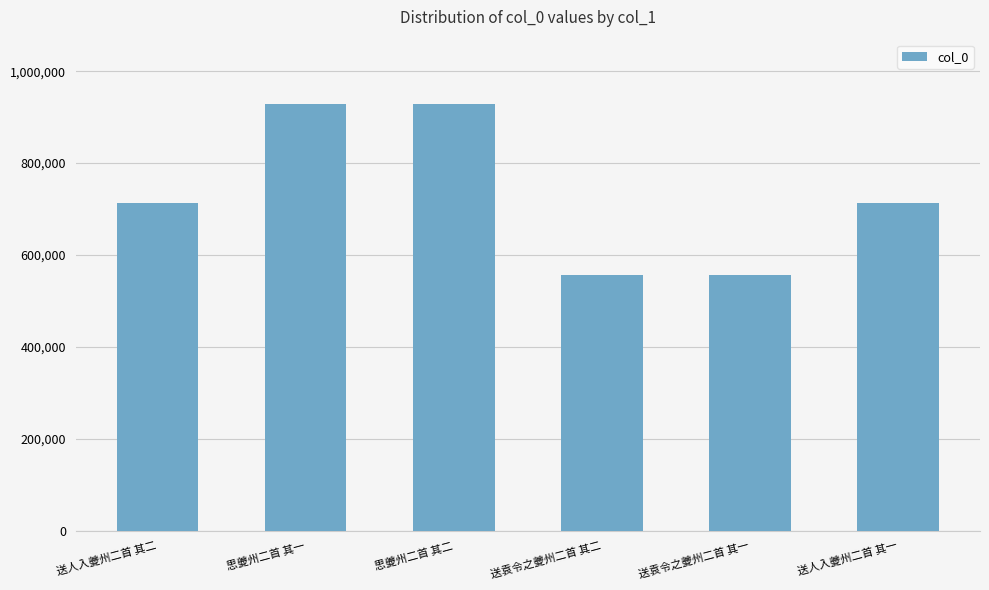

What is the difference between the second highest and minimum values?

372049